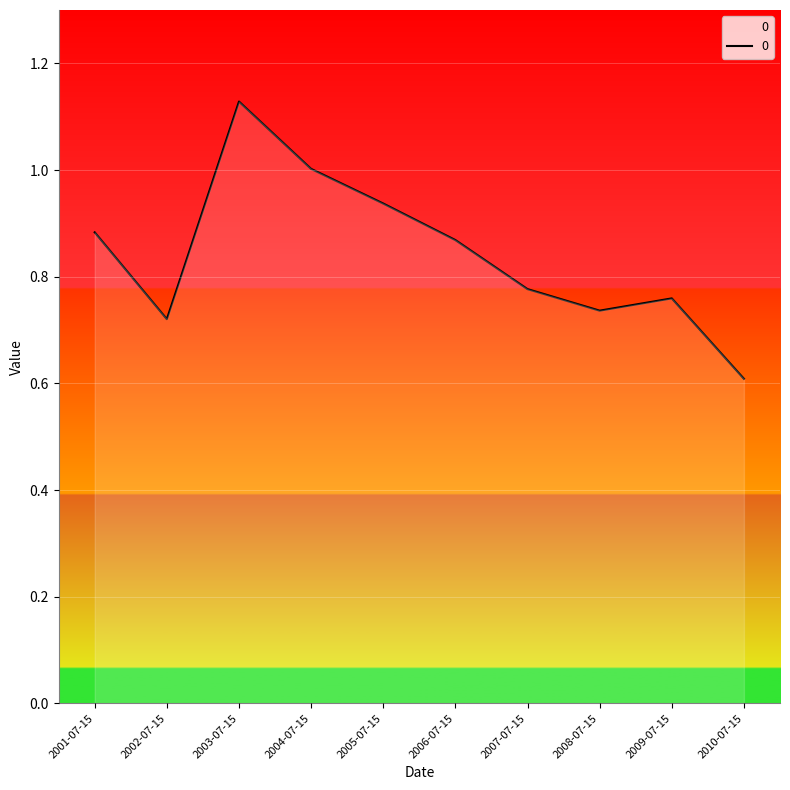

What is the sum of the values at 2009-07-15 and 2003-07-15?

1.9